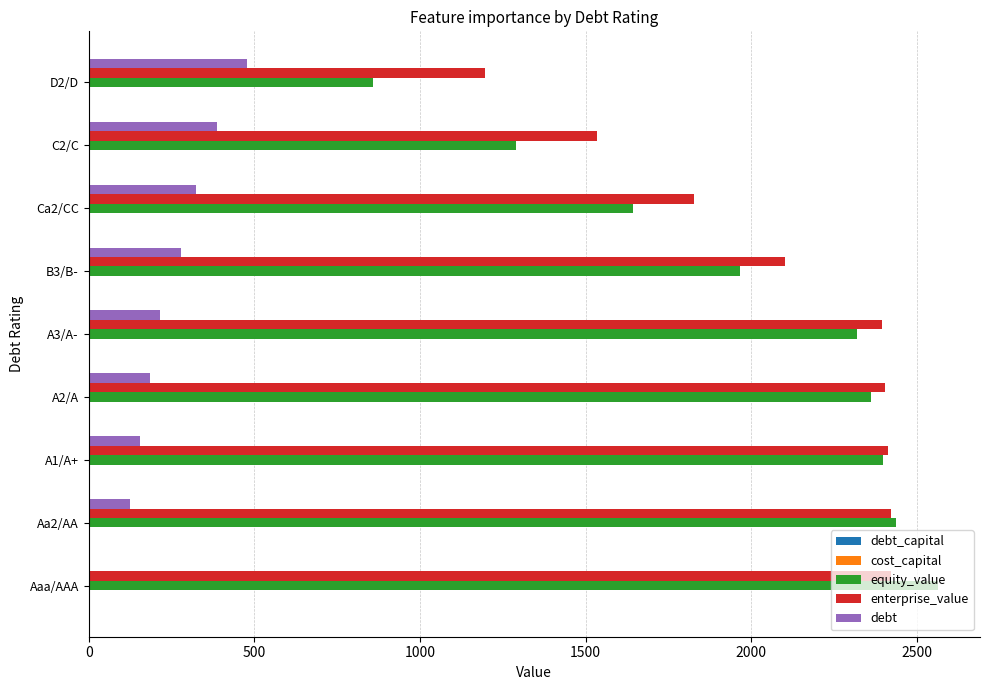

Between Aa2/AA and D2/D, which series saw the biggest shift?

equity_value